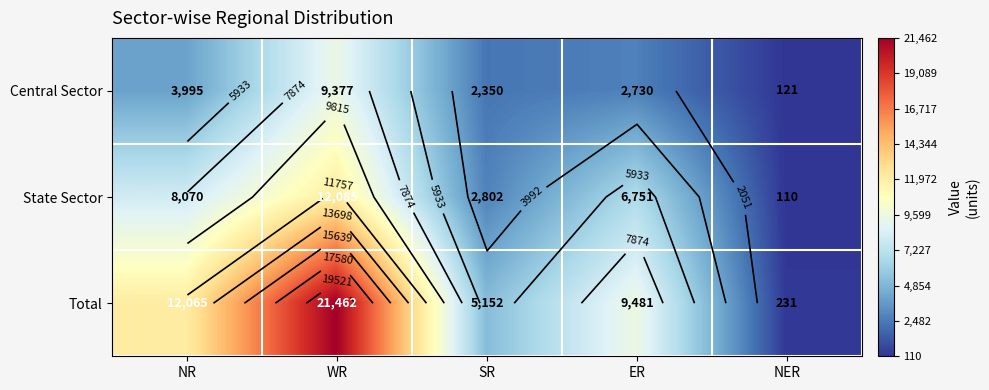

List the series in order of their overall mean, lowest first.

Central Sector, State Sector, Total